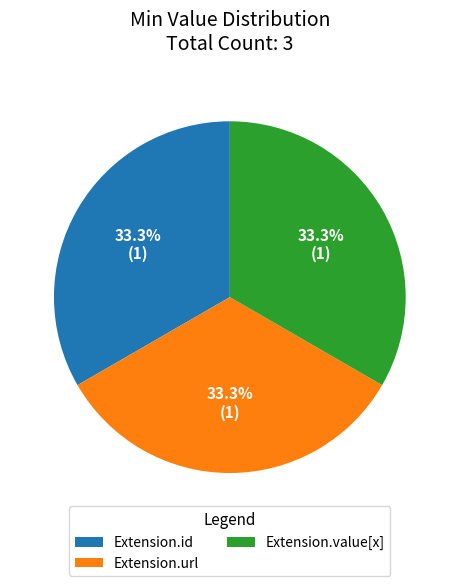

Combined, what portion of the pie is Extension.url and Extension.value[x]?

66.7%